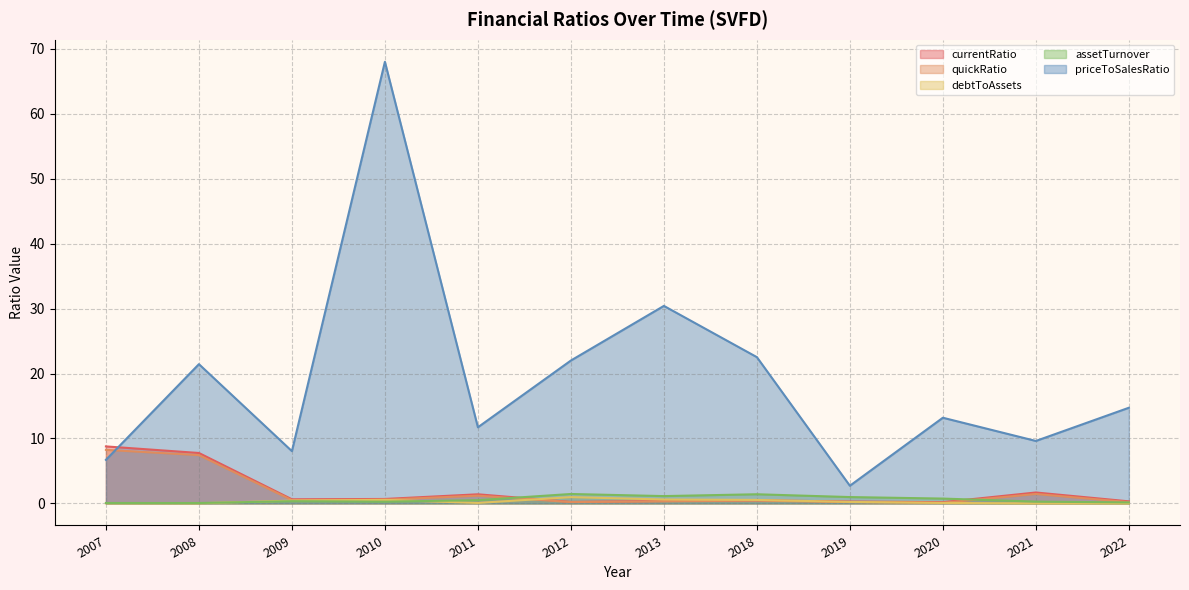

The priceToSalesRatio series shows 22.0 at 2012. True or false?

True